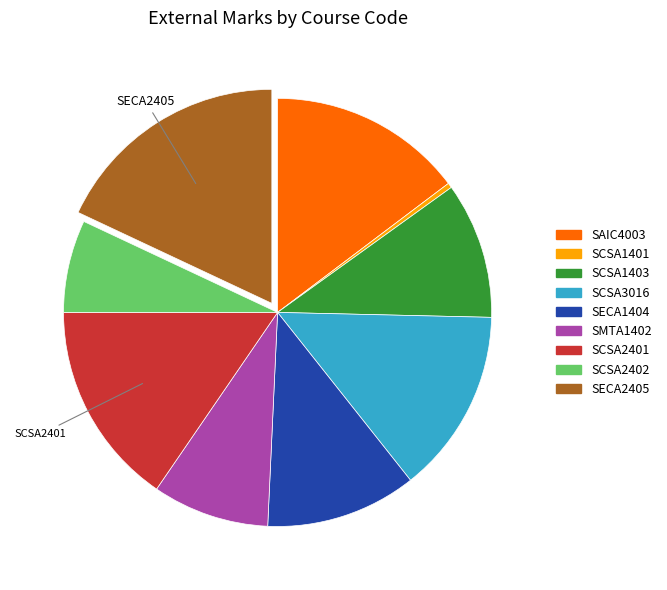

Is SECA2405 the majority of the pie?

No